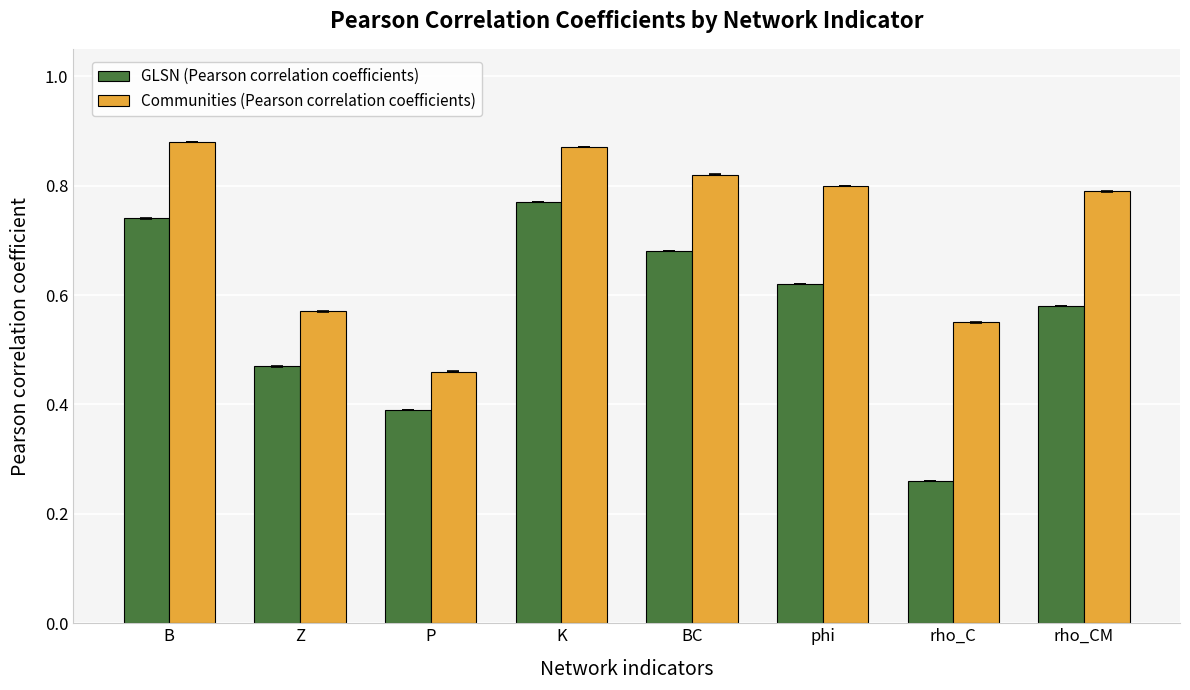

What are all the series names shown in the legend?

GLSN (Pearson correlation coefficients), Communities (Pearson correlation coefficients)